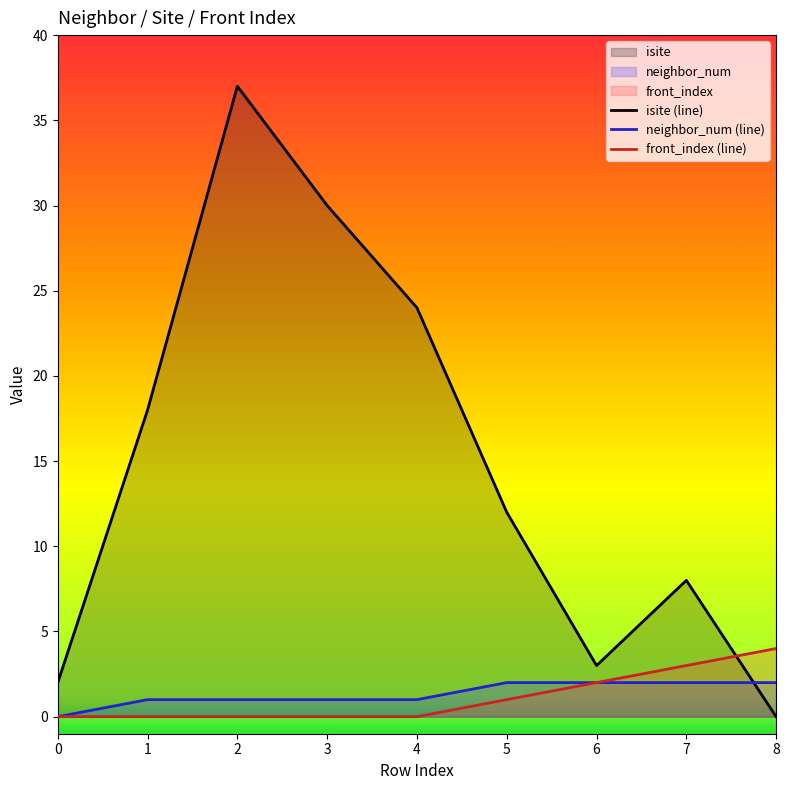

True or false: neighbor_num (line) and front_index (line) cross at least once.

False